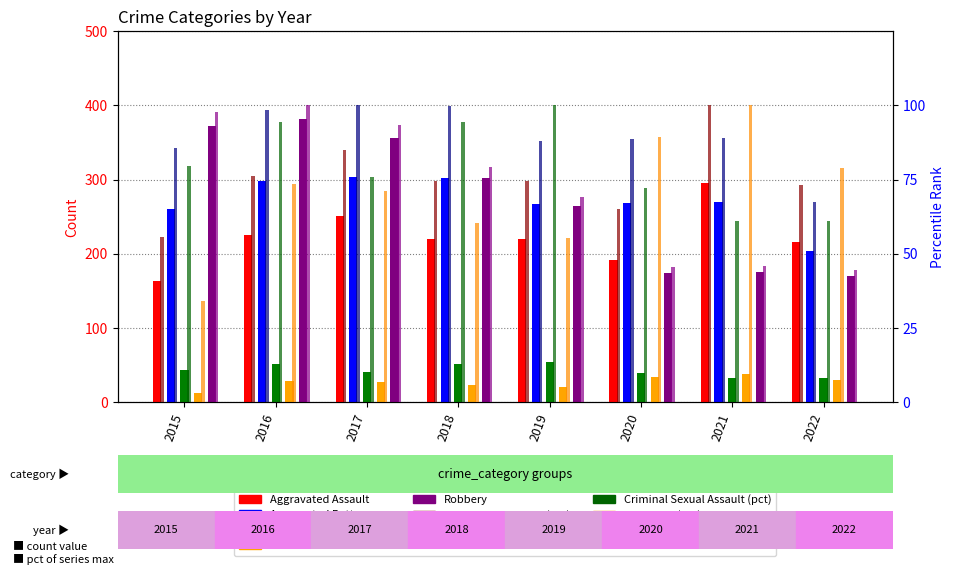

What is the average value of the Robbery series?

274